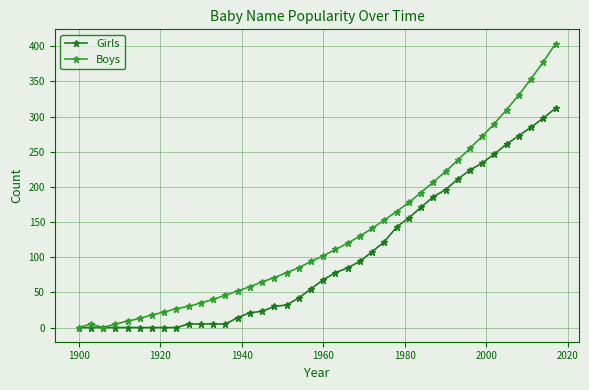

What is the greatest value displayed?

404